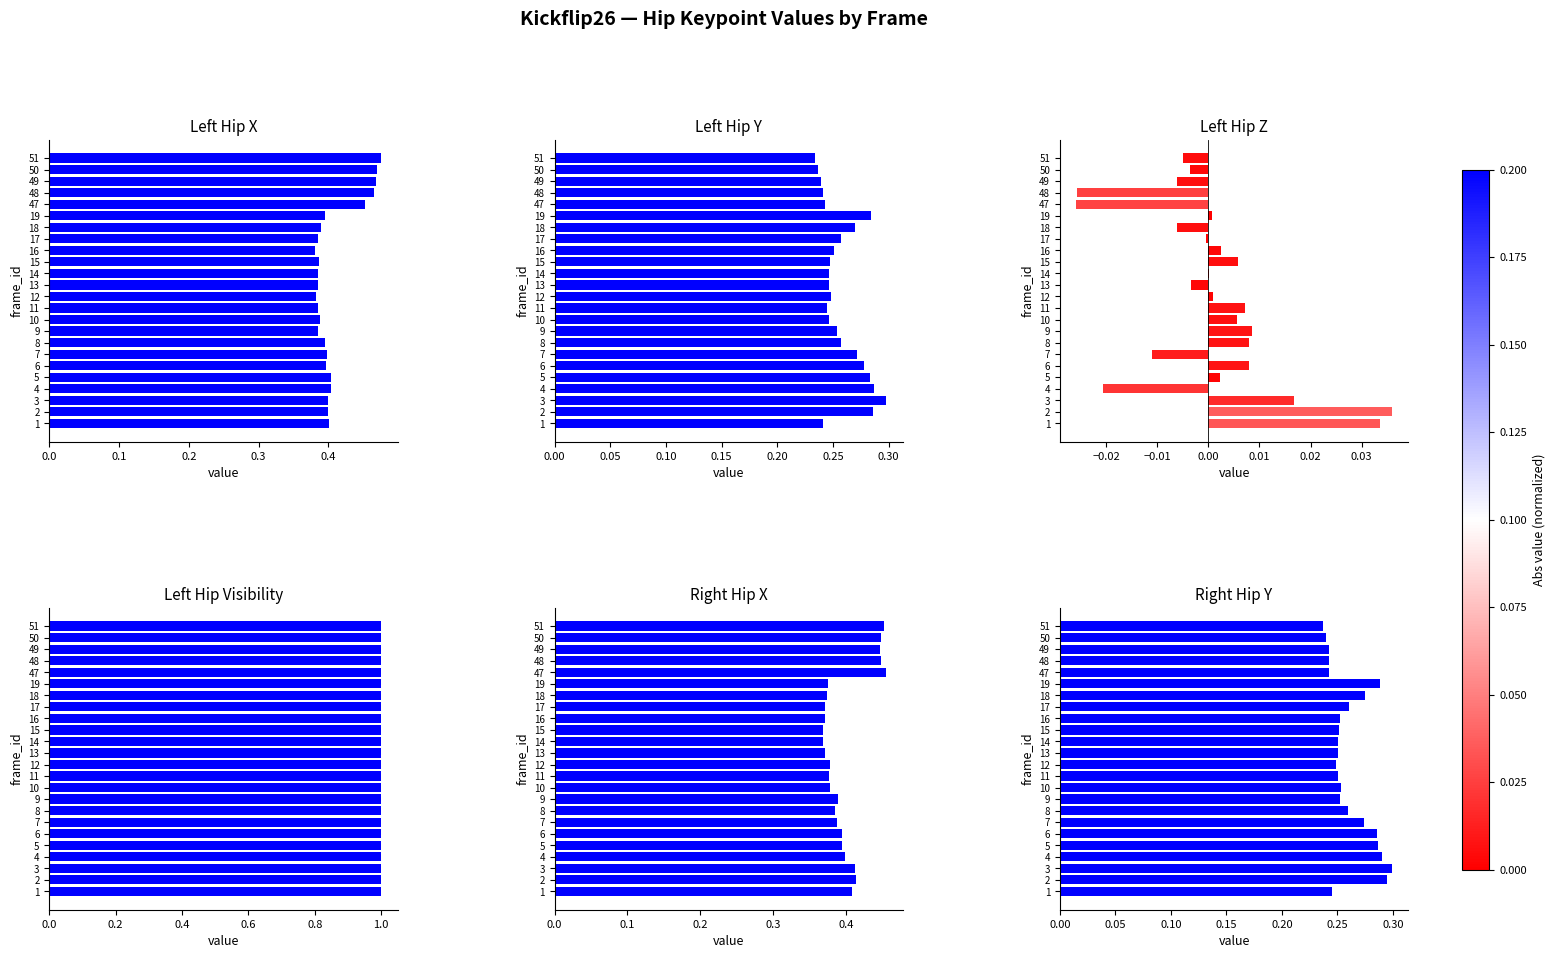

Reading right to left, transcribe all the data shown in this chart.

left_hip_x: 0.5	0.5	0.5	0.5	0.5	0.4	0.4	0.4	0.4	0.4	0.4	0.4	0.4	0.4	0.4	0.4	0.4	0.4	0.4	0.4	0.4	0.4	0.4	0.4
left_hip_y: 0.2	0.2	0.2	0.2	0.2	0.3	0.3	0.3	0.3	0.2	0.2	0.2	0.2	0.2	0.2	0.3	0.3	0.3	0.3	0.3	0.3	0.3	0.3	0.2
left_hip_z: -0.0	-0.0	-0.0	-0.0	-0.0	0.0	-0.0	-0.0	0.0	0.0	0.0	-0.0	0.0	0.0	0.0	0.0	0.0	-0.0	0.0	0.0	-0.0	0.0	0.0	0.0
left_hip_visibility: 1.0	1.0	1.0	1.0	1.0	1.0	1.0	1.0	1.0	1.0	1.0	1.0	1.0	1.0	1.0	1.0	1.0	1.0	1.0	1.0	1.0	1.0	1.0	1.0
right_hip_x: 0.5	0.4	0.4	0.4	0.5	0.4	0.4	0.4	0.4	0.4	0.4	0.4	0.4	0.4	0.4	0.4	0.4	0.4	0.4	0.4	0.4	0.4	0.4	0.4
right_hip_y: 0.2	0.2	0.2	0.2	0.2	0.3	0.3	0.3	0.3	0.3	0.3	0.3	0.2	0.3	0.3	0.3	0.3	0.3	0.3	0.3	0.3	0.3	0.3	0.2